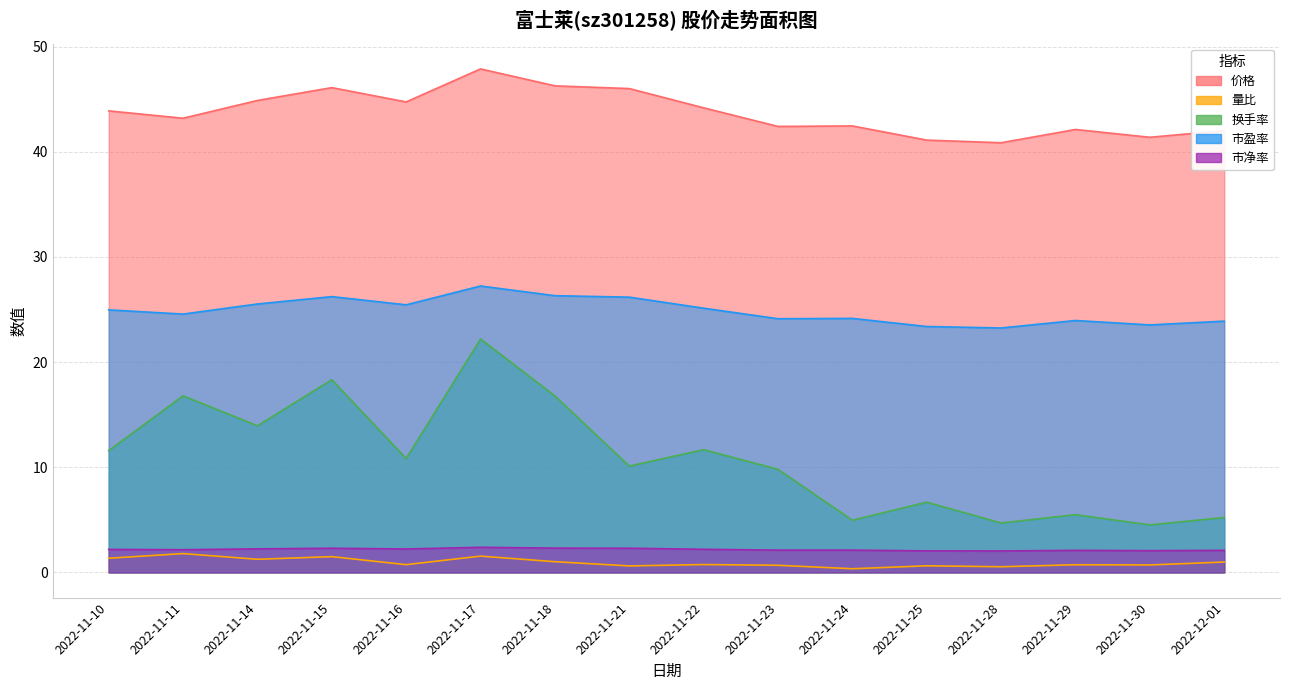

What is the maximum value shown in the chart?

47.9